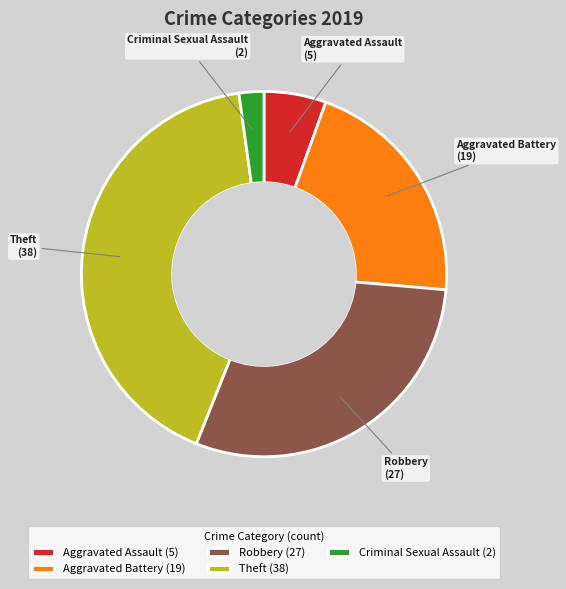

Is the sum of Theft and Robbery greater than half?

Yes